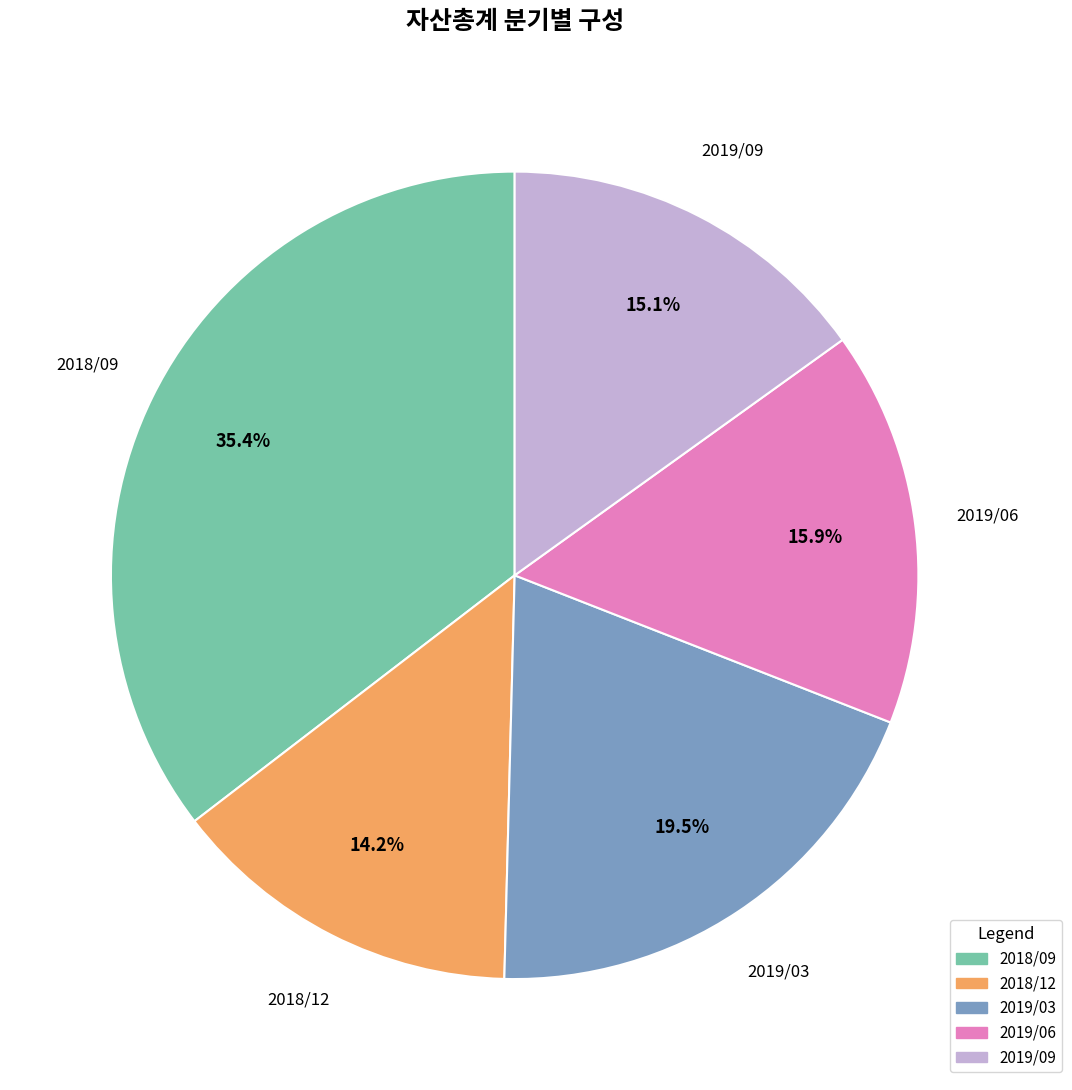

Is 2019/09 the majority of the pie?

No